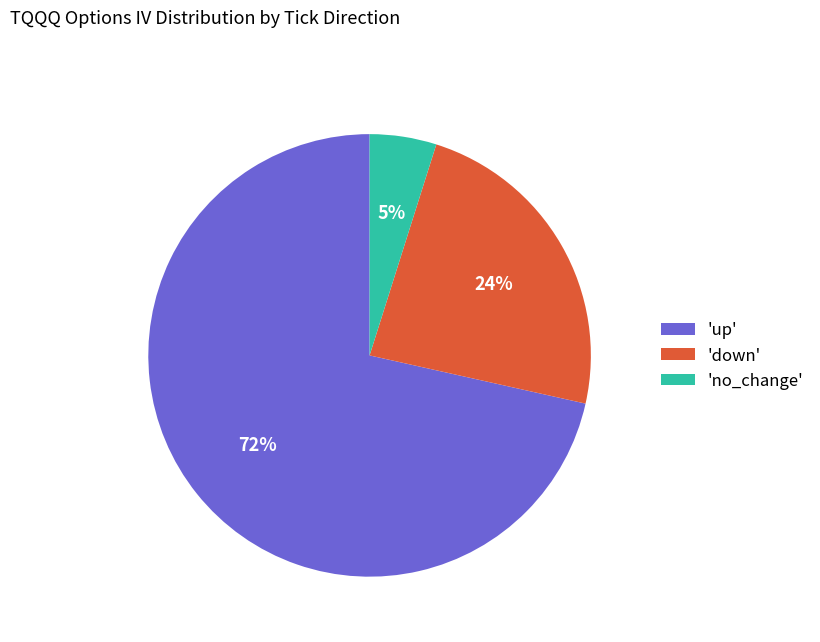

Count the number of slices in the pie.

3